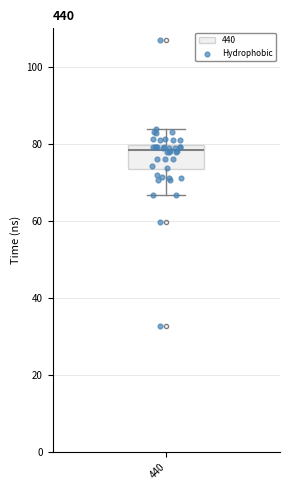

Where does the median line of the box at x = 440 sit on the y-axis? The values are not printed on the chart, so give them approximately, as read against the axis.

78